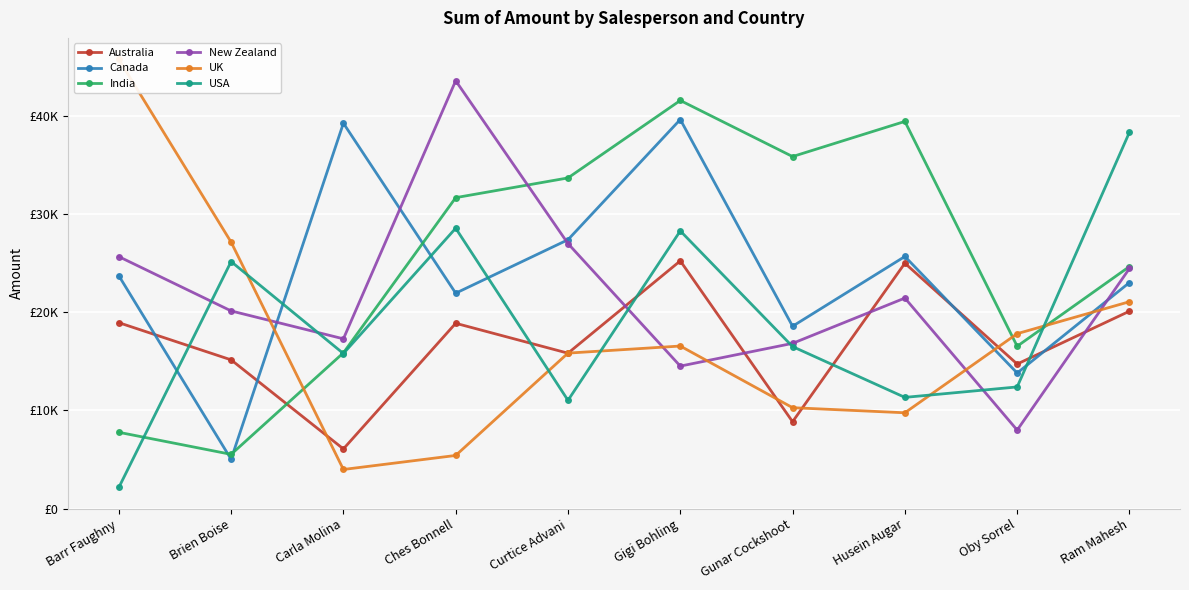

What is the sum of the India values at Brien Boise and Carla Molina?

21371